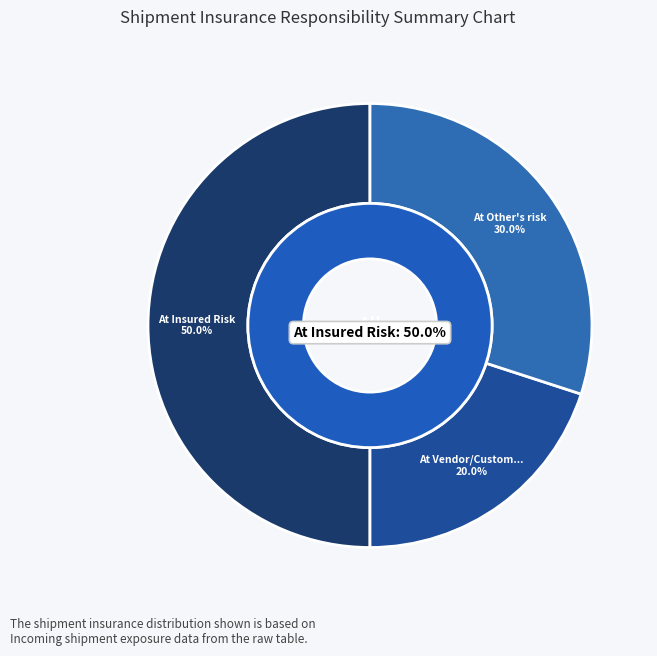

How many segments does this pie chart have?

3